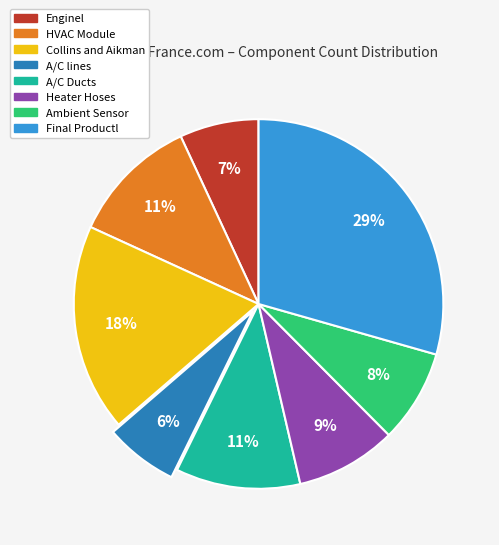

How many slices are in this pie chart?

8